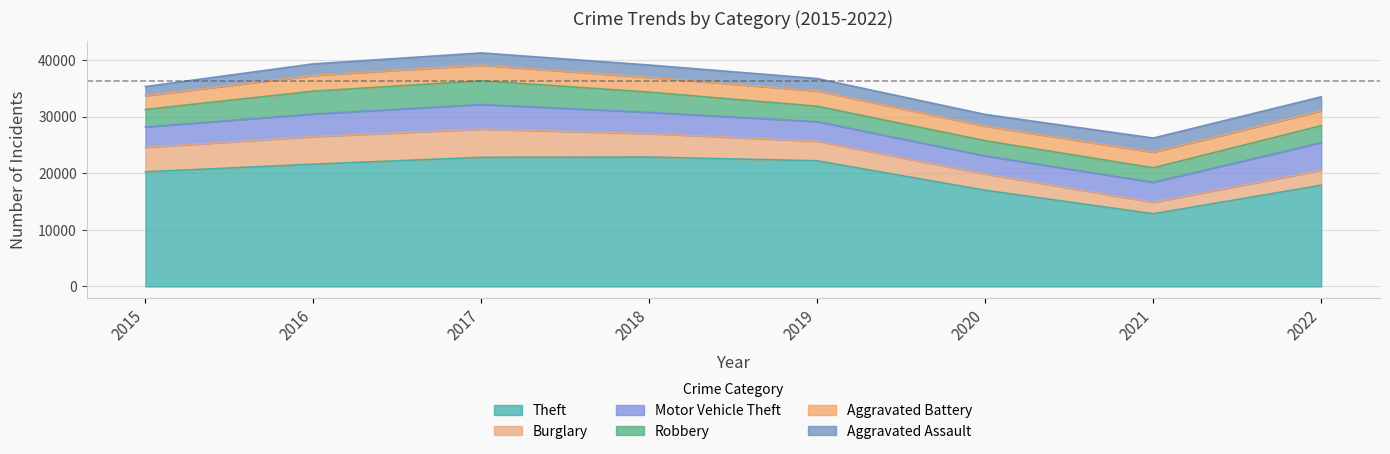

Does the chart display data point markers on the line(s)?

No